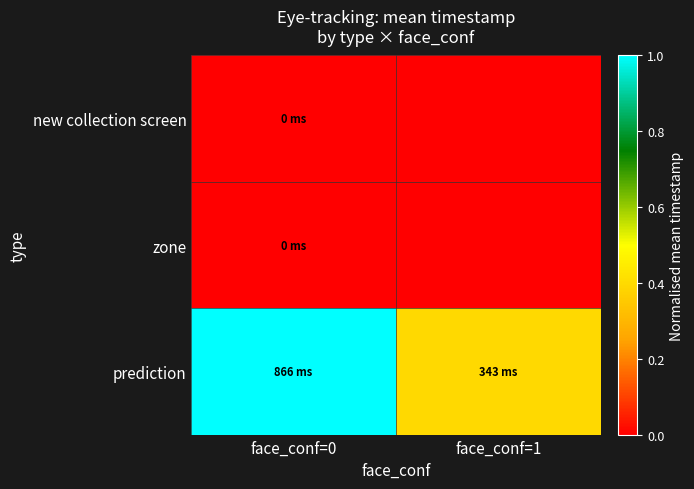

What is the difference between the highest and lowest values at face_conf=0?

1.0